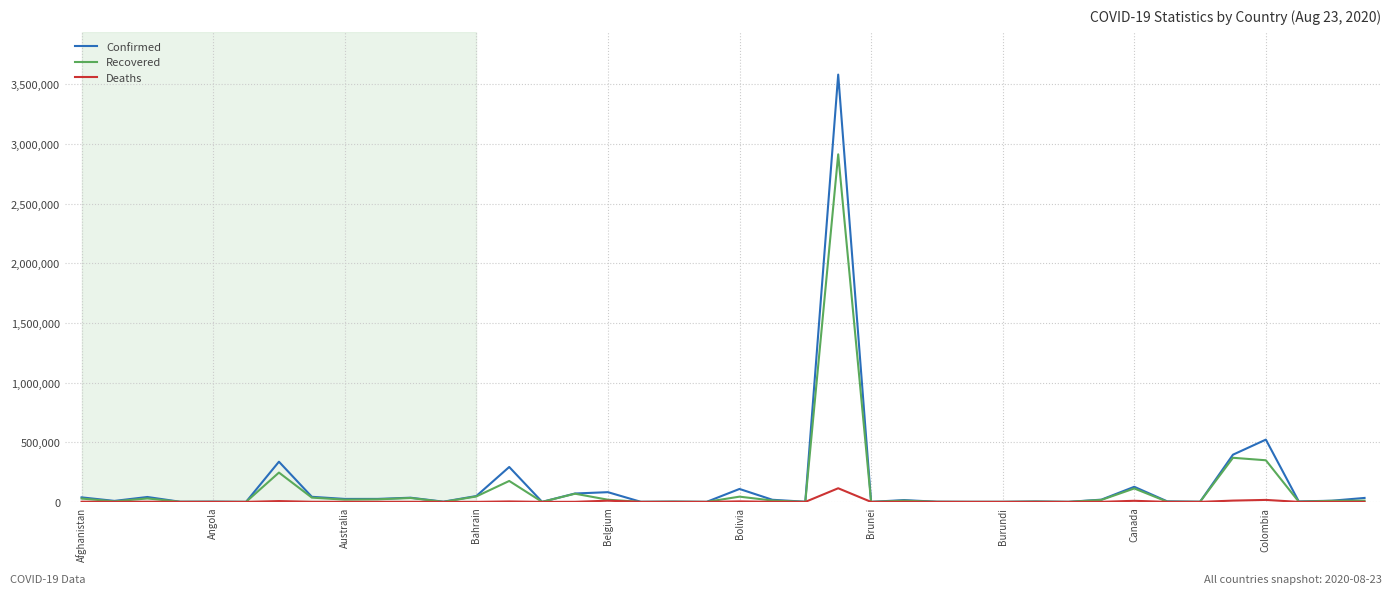

List the series in order of their peak value, highest first.

Confirmed, Recovered, Deaths